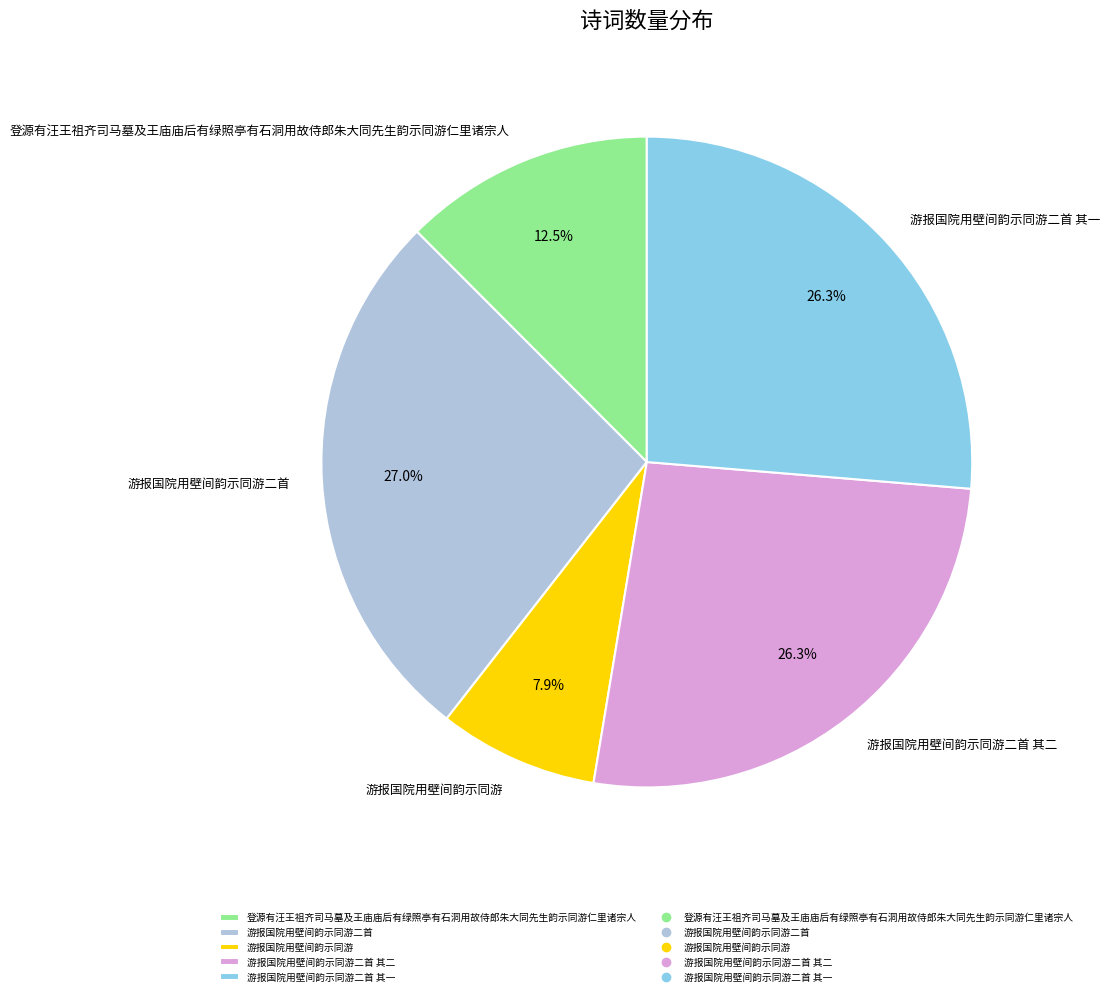

Is there any slice that represents more than half of the pie?

No